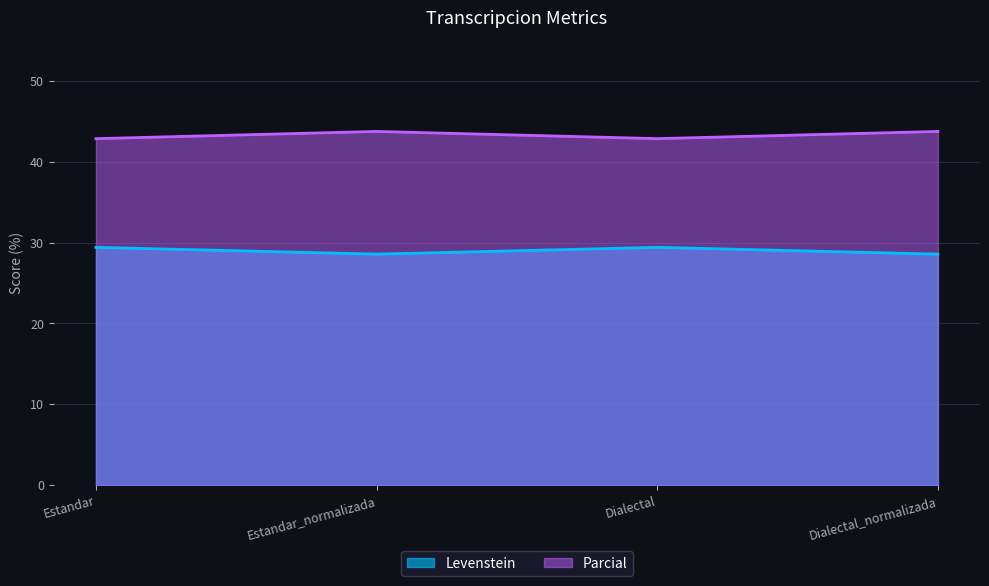

How many categories are shown in the chart?

4